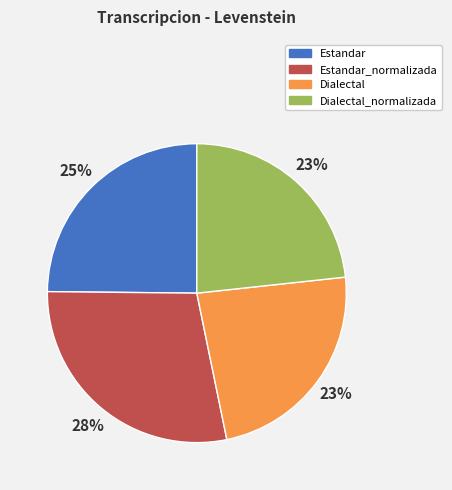

Is Dialectal_normalizada the majority of the pie?

No